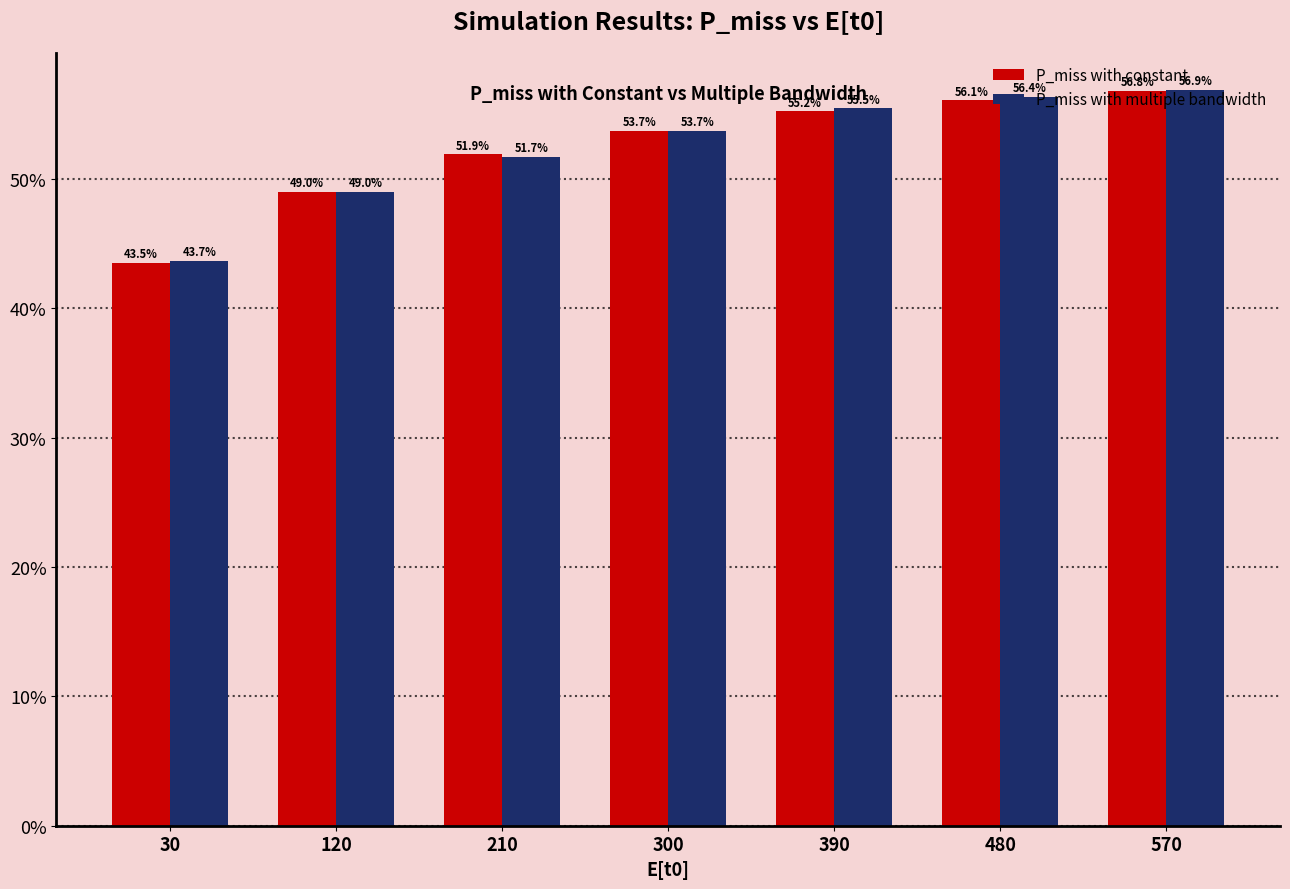

What is the total value across all series at 390?

1.1